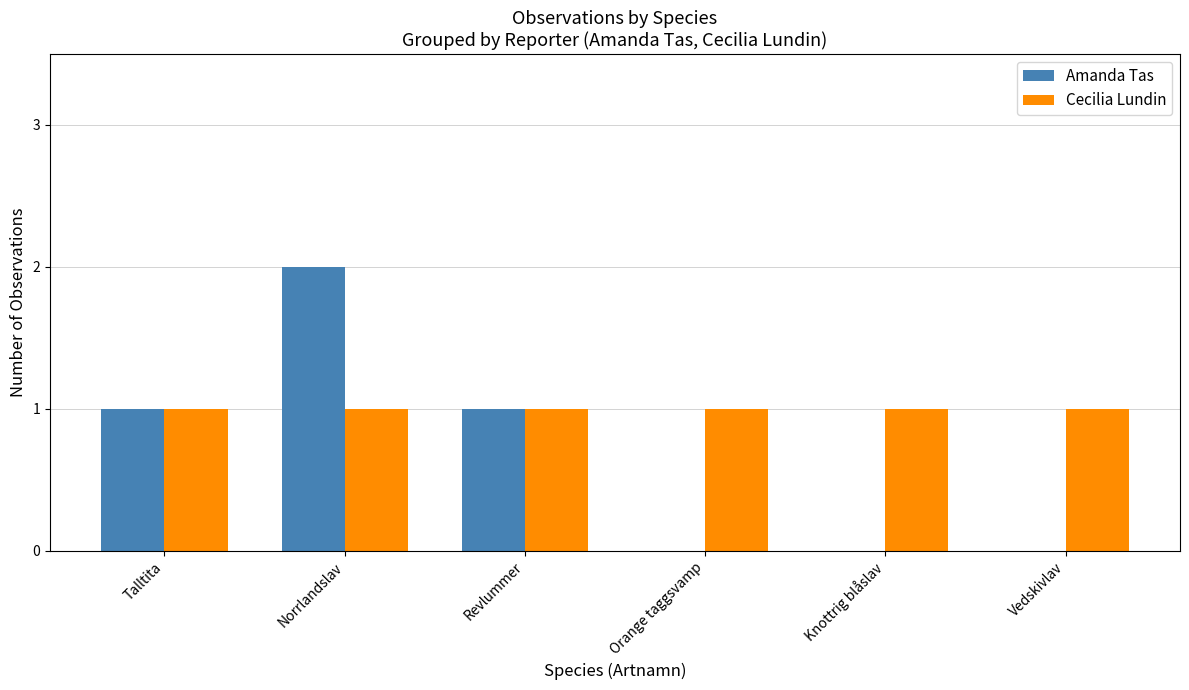

Which label corresponds to the largest value in the chart?

Norrlandslav